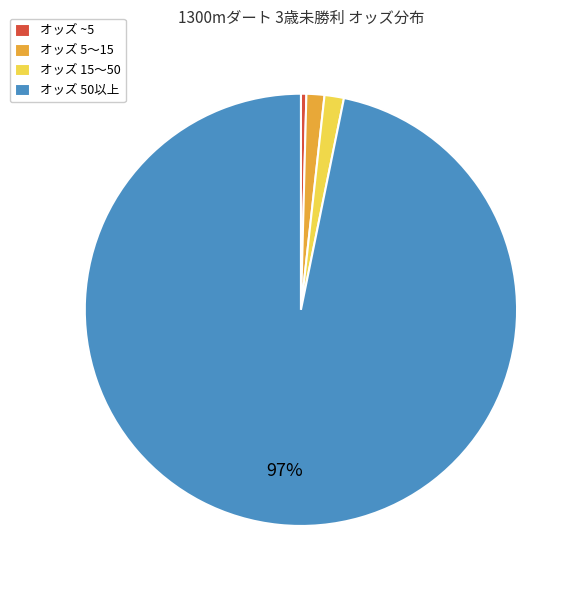

To the nearest percent, what is the average slice percentage?

25%